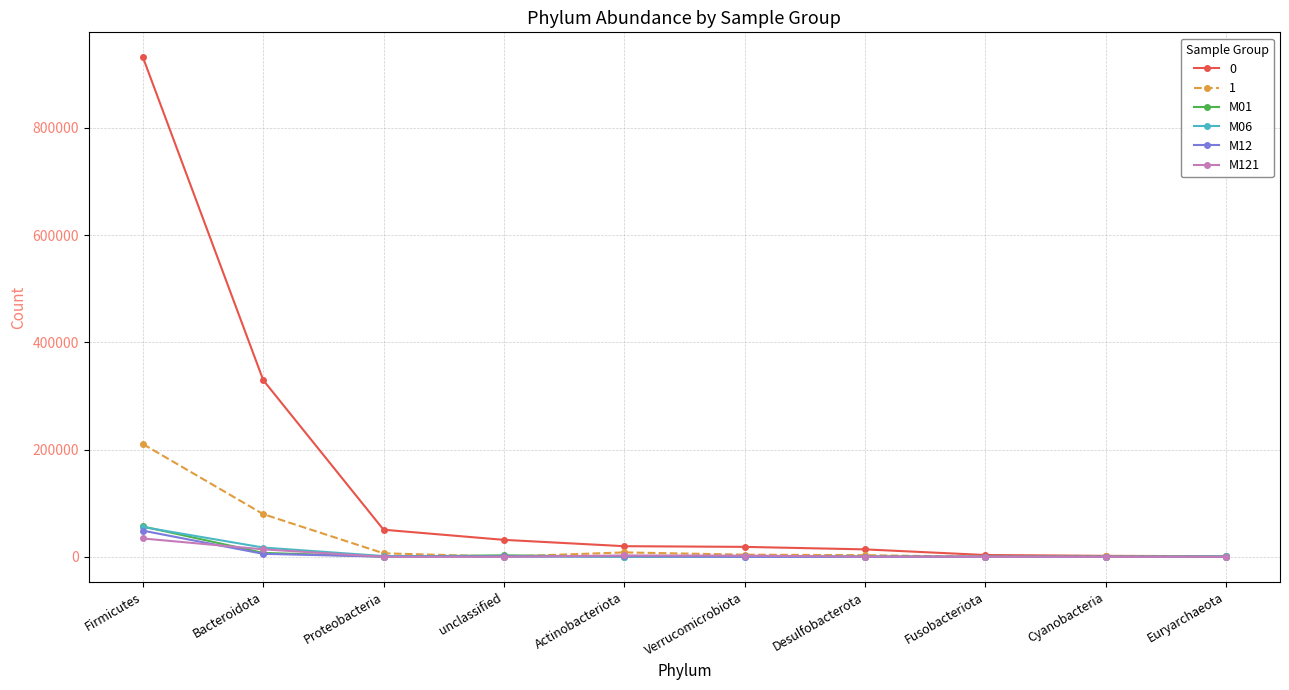

Is the value of M06 at Firmicutes greater than the value of M121 at Verrucomicrobiota?

Yes